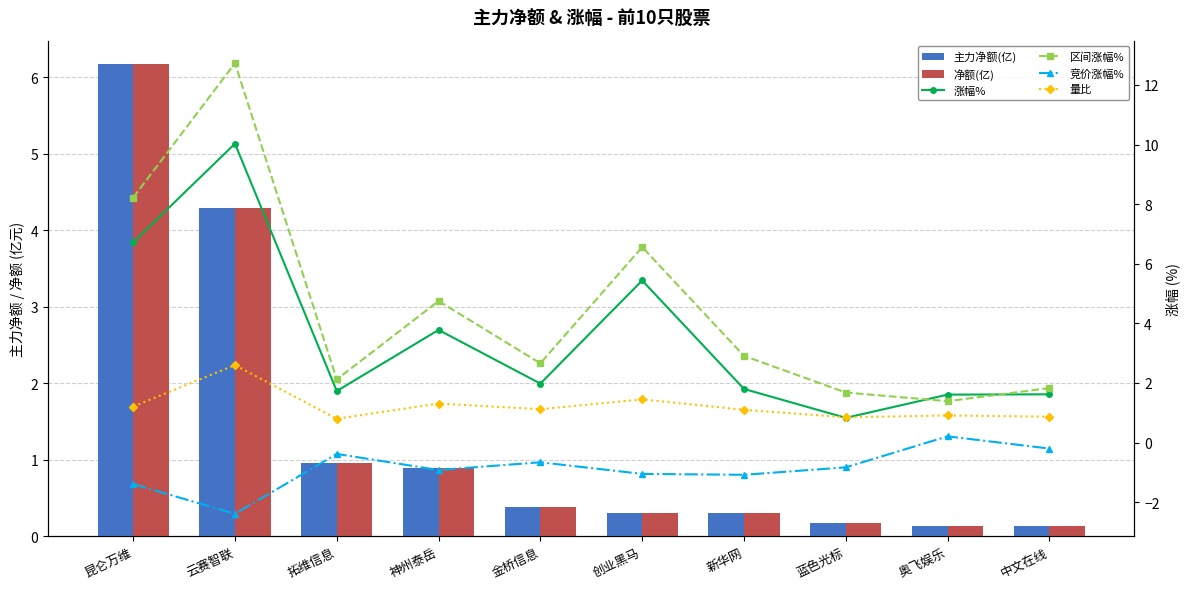

Read the 区间涨幅% value at 中文在线.

1.8